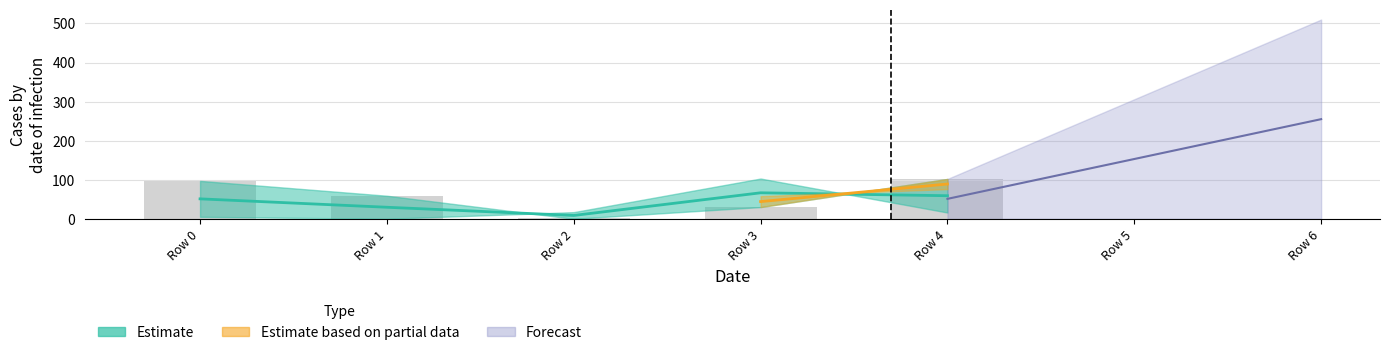

Between Row 3 and Row 2, which is larger?

Row 3